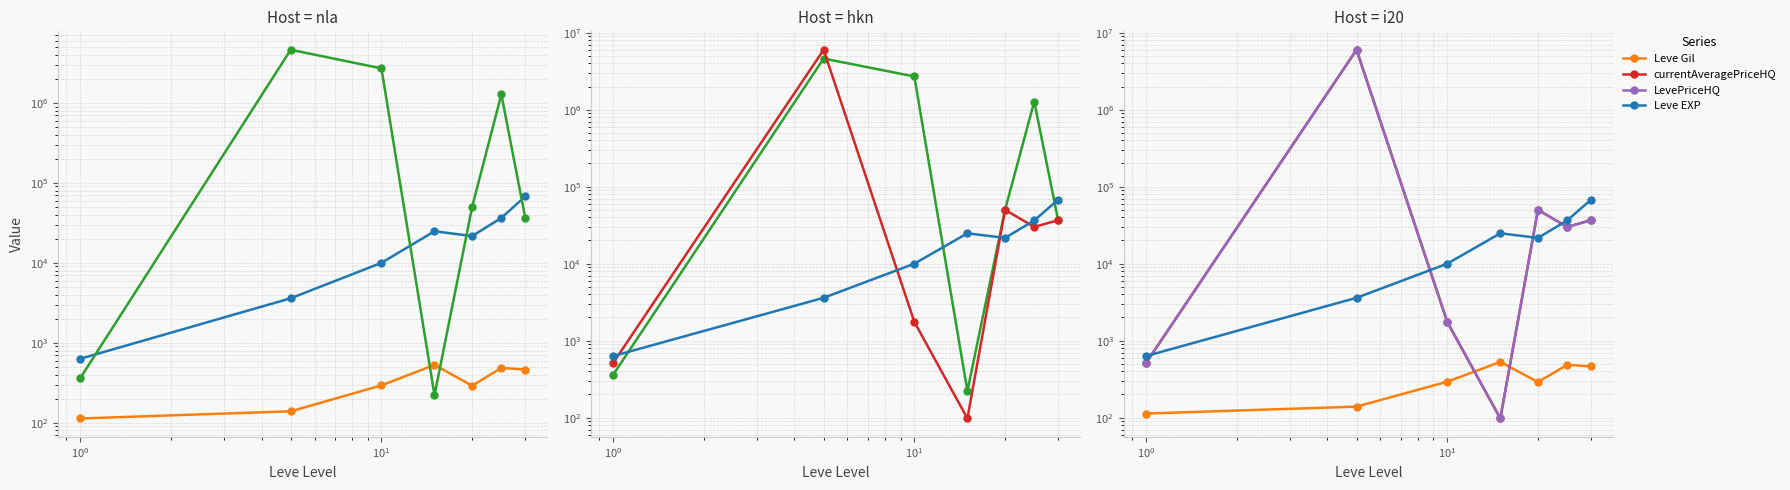

What is the average value of the Leve Gil series?

330.3